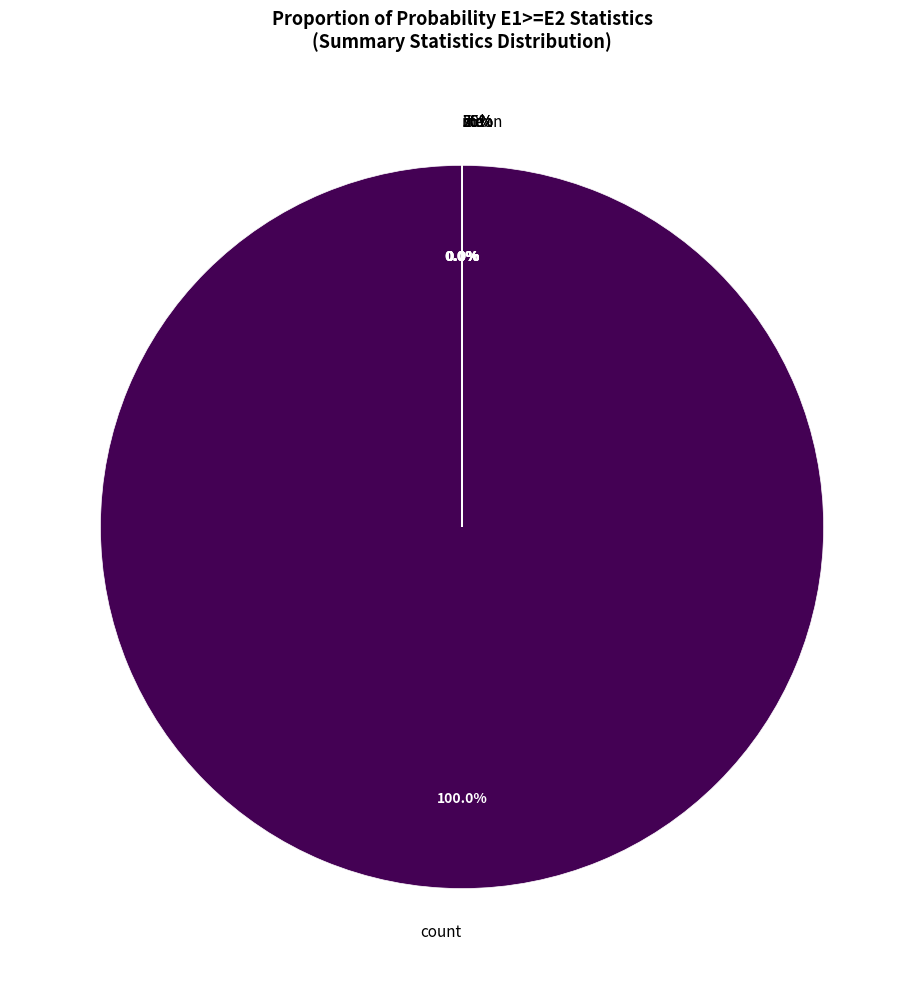

Does count account for over 50% of the chart?

Yes